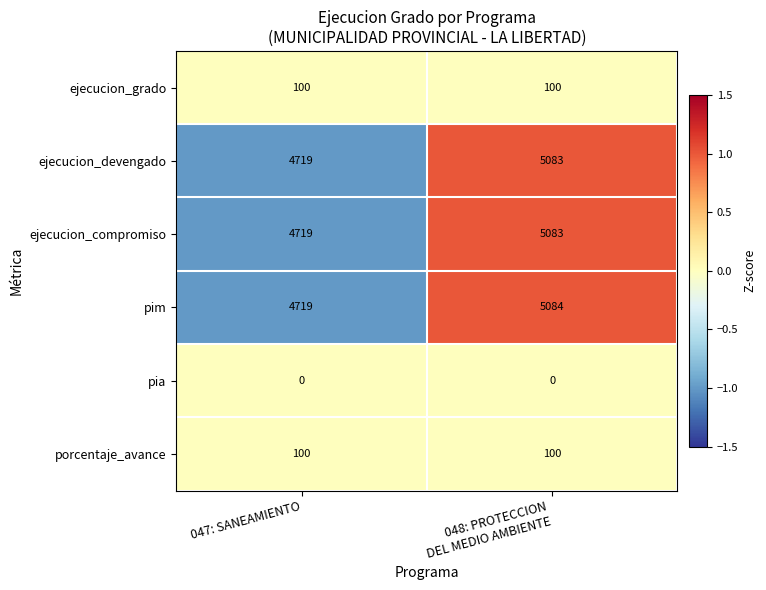

At which category is the sum across all series the highest?

048: PROTECCION
DEL MEDIO AMBIENTE